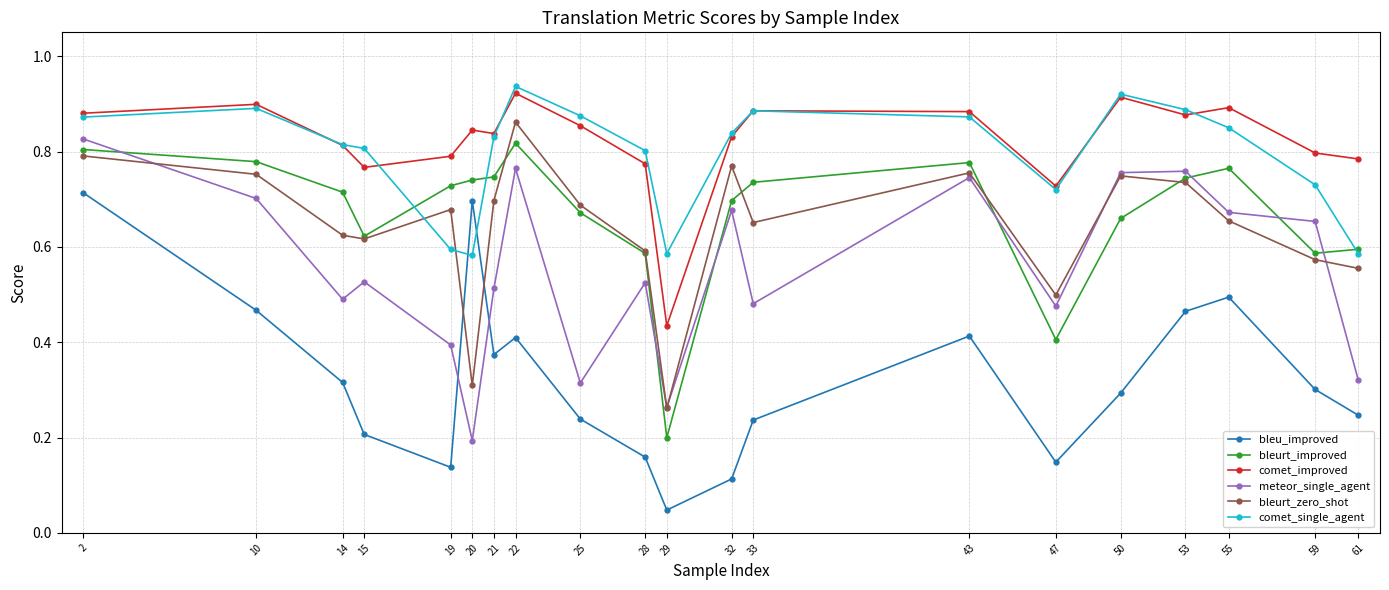

How many interior local valleys does the bleu_improved series have?

4